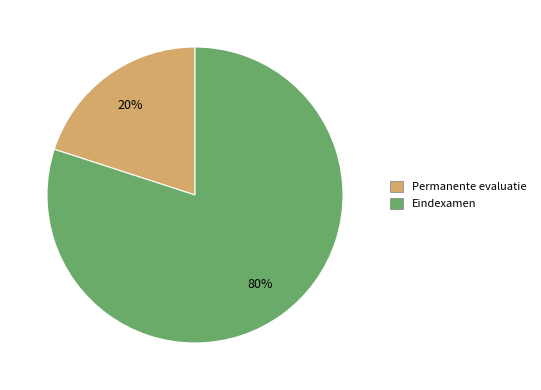

To the nearest percent, what is the average slice percentage?

50%